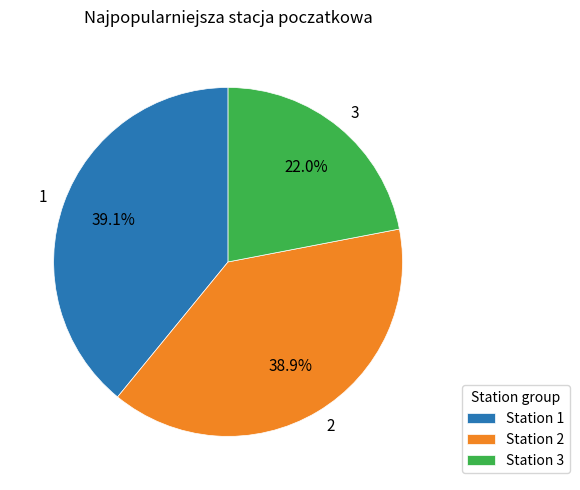

To the nearest percent, what is the difference between the largest and smallest slice percentages?

17%